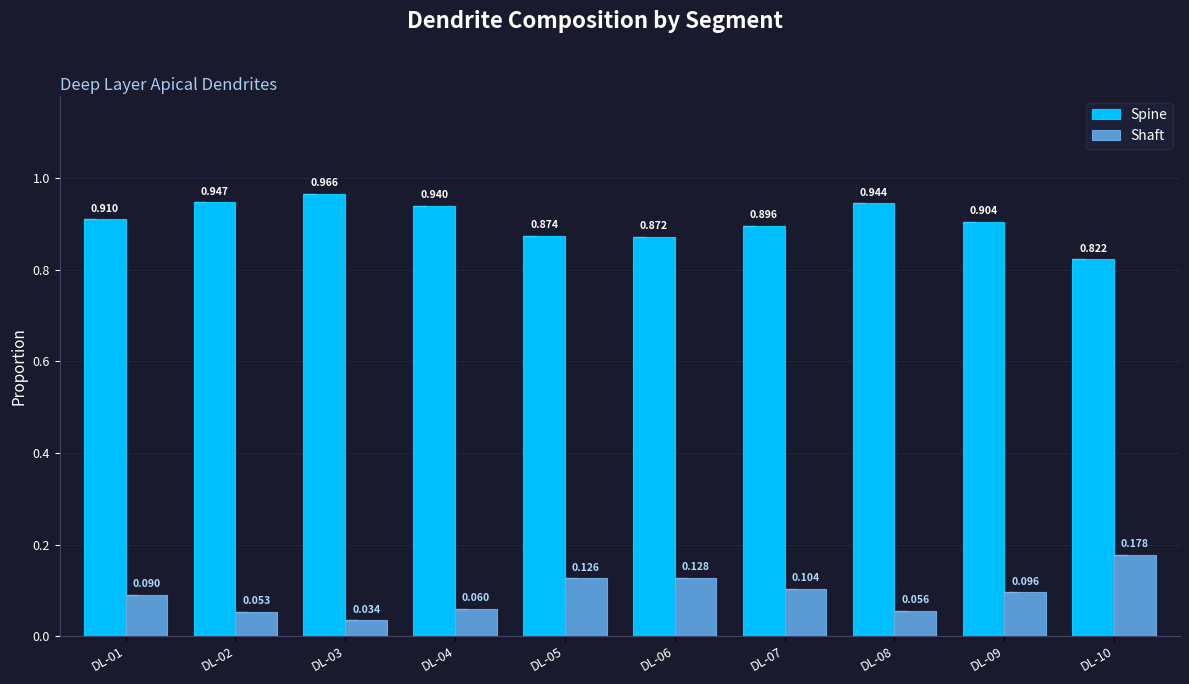

Is the value of Spine at DL-04 greater than the value of Shaft at DL-10?

Yes